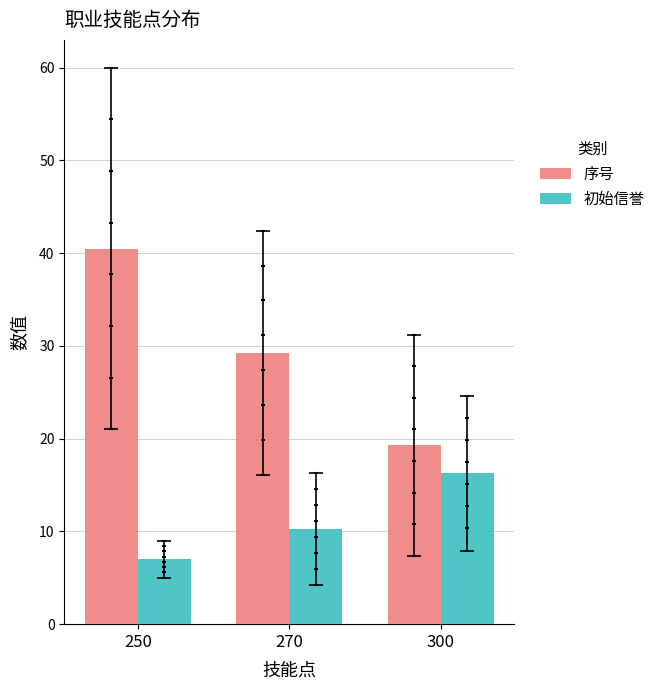

Which series has the widest spread of Y values?

序号